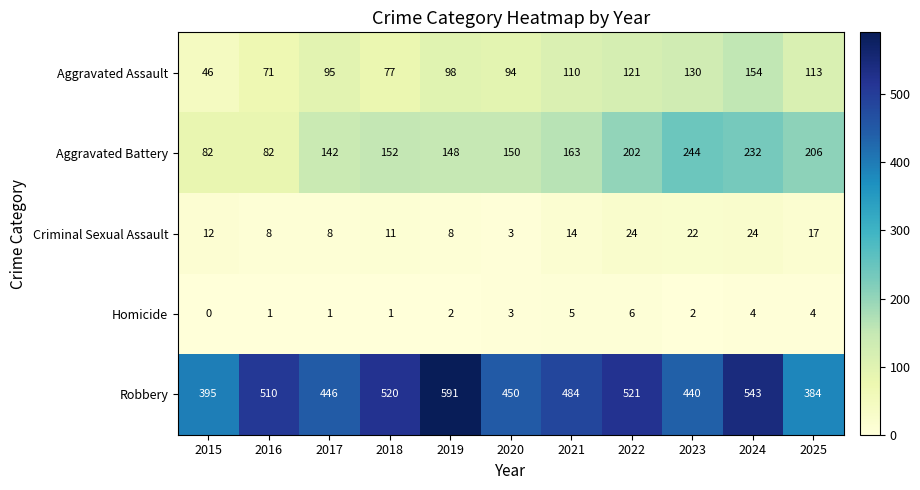

The Aggravated Battery series shows 142 at 2017. True or false?

True